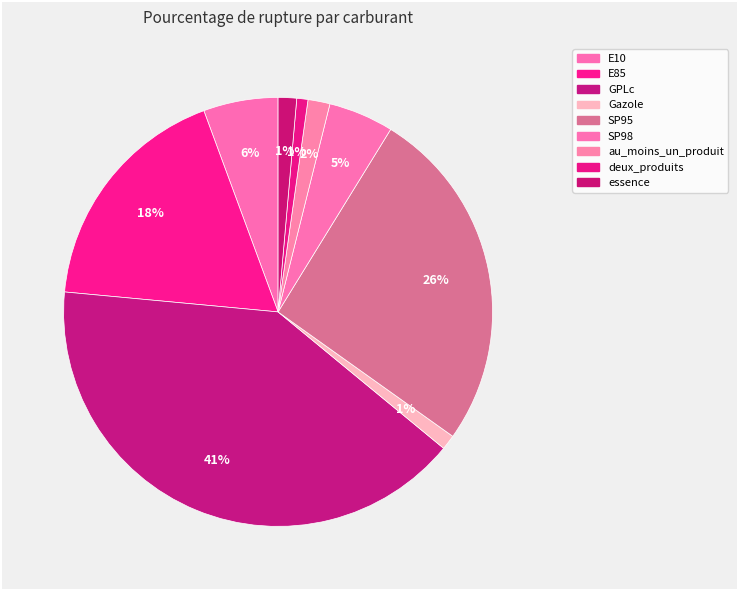

Does any single category account for the majority?

No